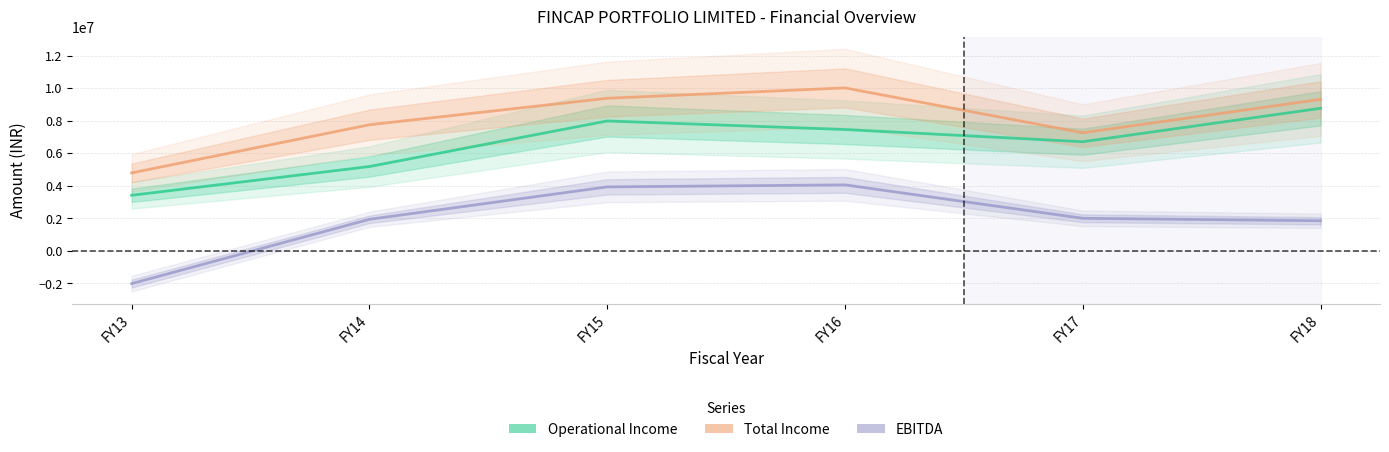

Is it true that EBITDA equals 2002806 at FY17?

True